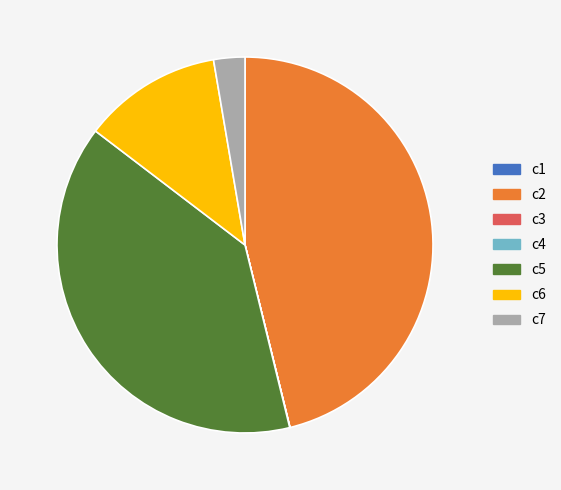

Which has a higher value, c2 or c7?

c2